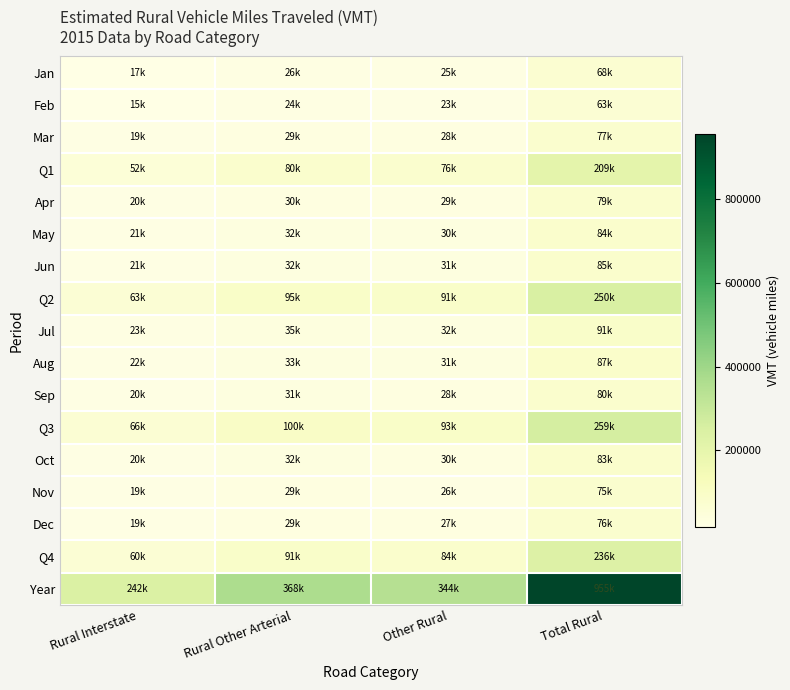

At how many categories does at least one series exceed 424528?

1